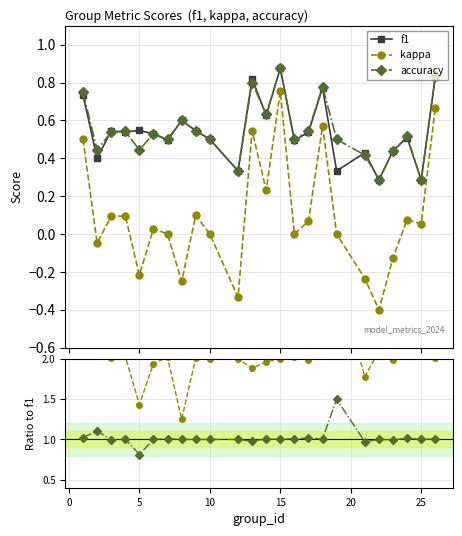

What is the value of the f1 point at the 8th from the left?

0.6